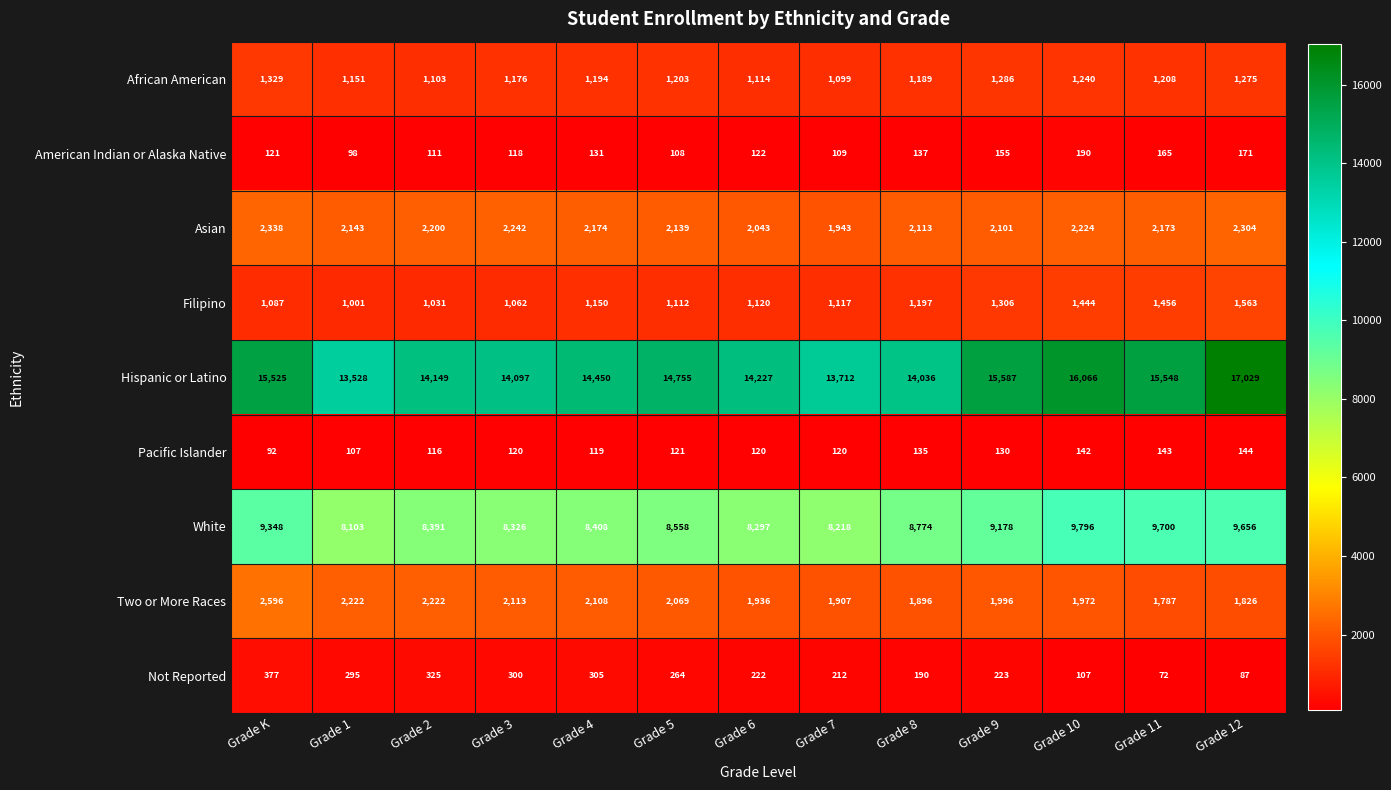

True or false: American Indian or Alaska Native has a value of 78 at Grade 4.

False